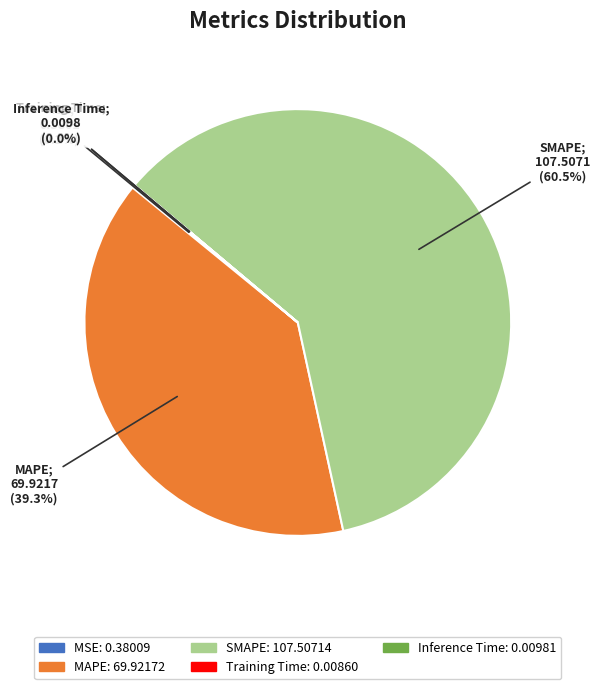

Does any single category account for the majority?

Yes